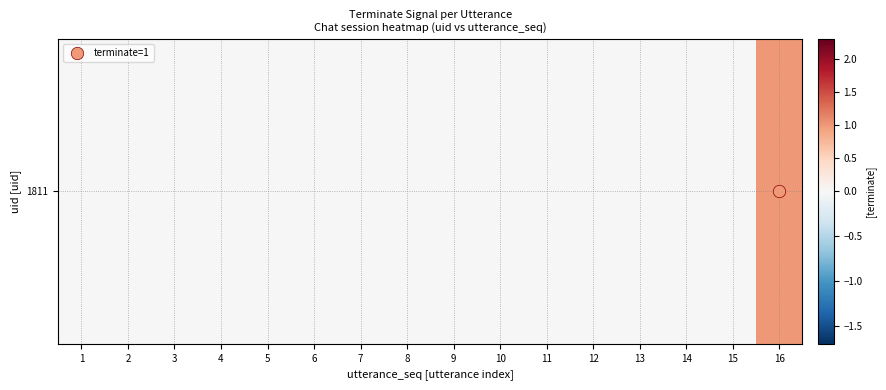

The chart shows a value of 0 at 8. True or false?

True